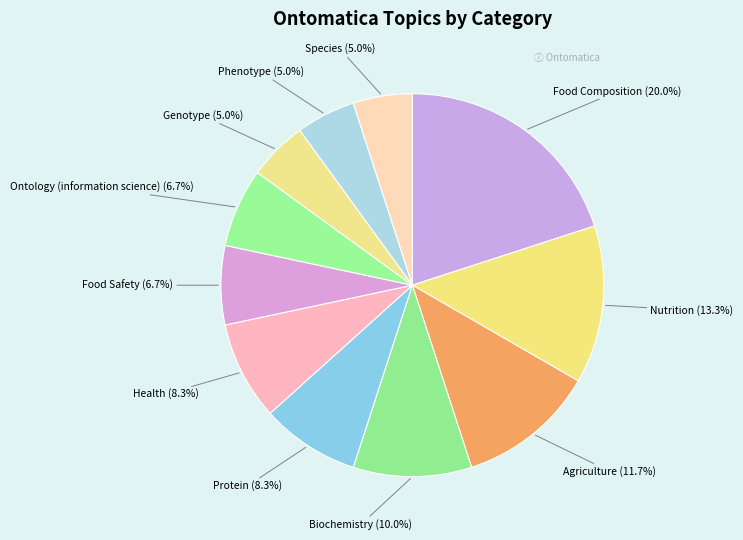

Between Biochemistry and Health, which is larger?

Biochemistry